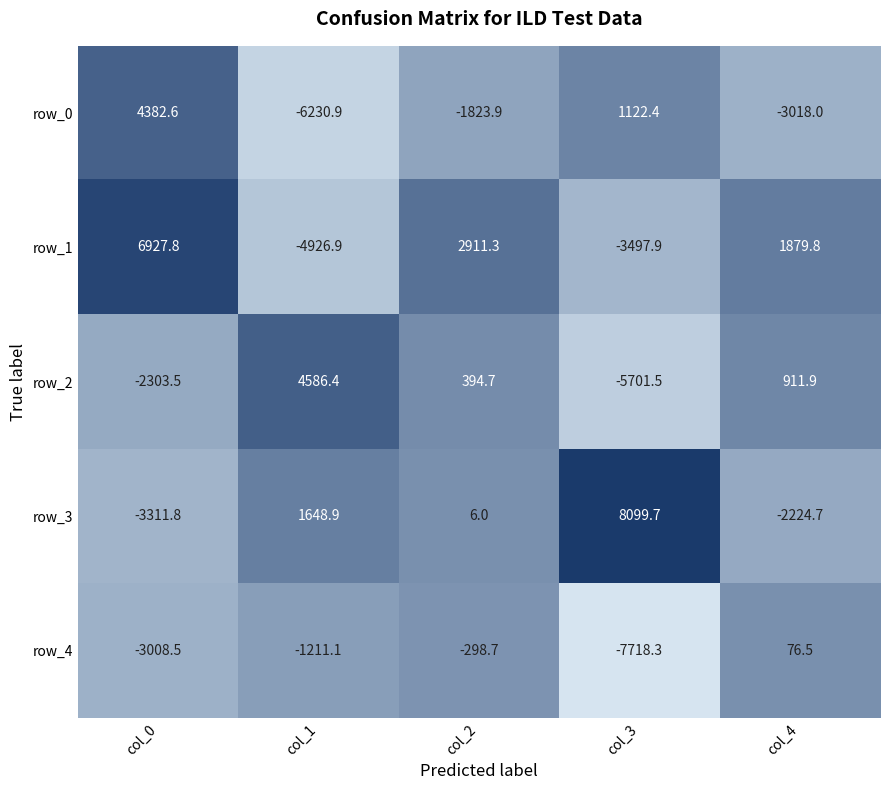

True or false: row_2 has a value of -2625.1 at col_3.

False